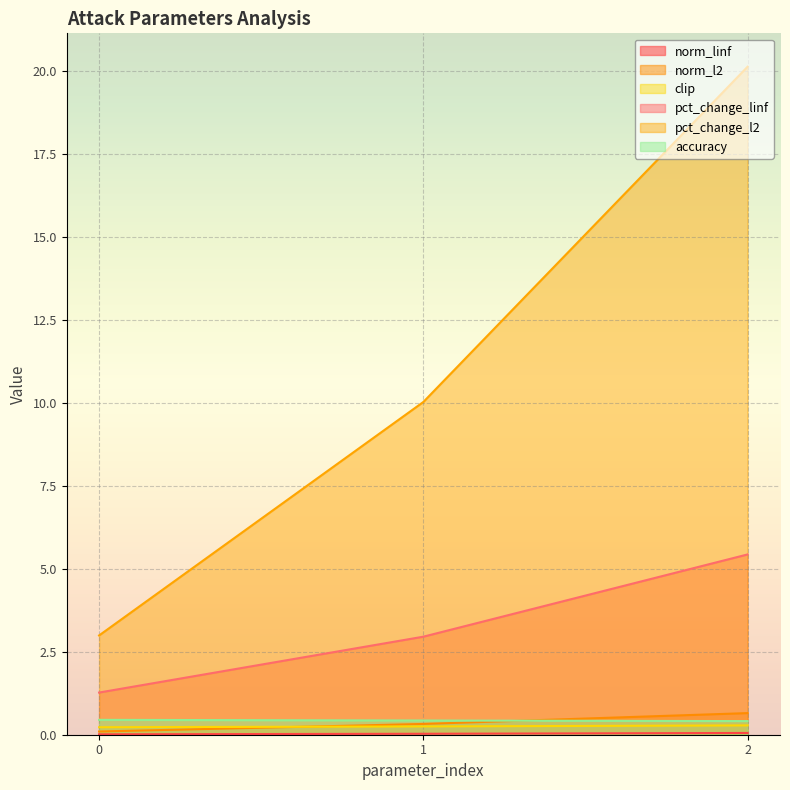

What is the difference between the maximum and minimum values in the pct_change_linf series?

4.2